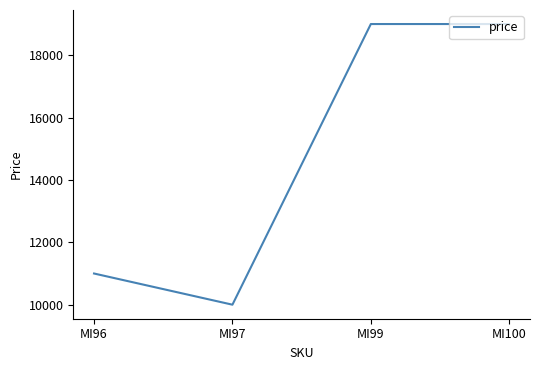

True or false: there are more than 1 points higher than both neighbors.

False